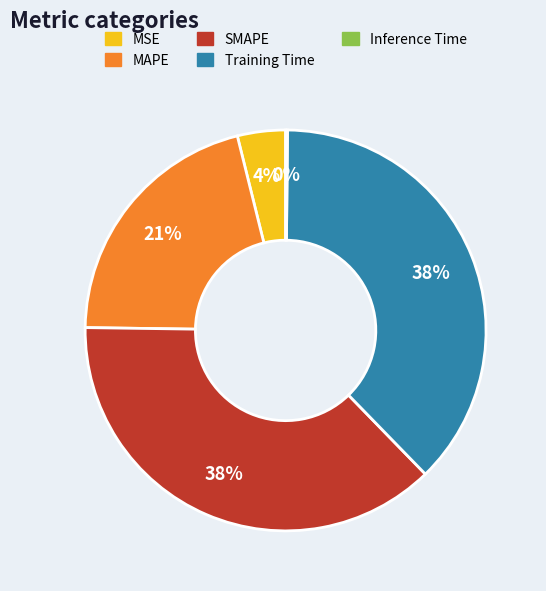

To the nearest percent, what is the average slice percentage?

20%